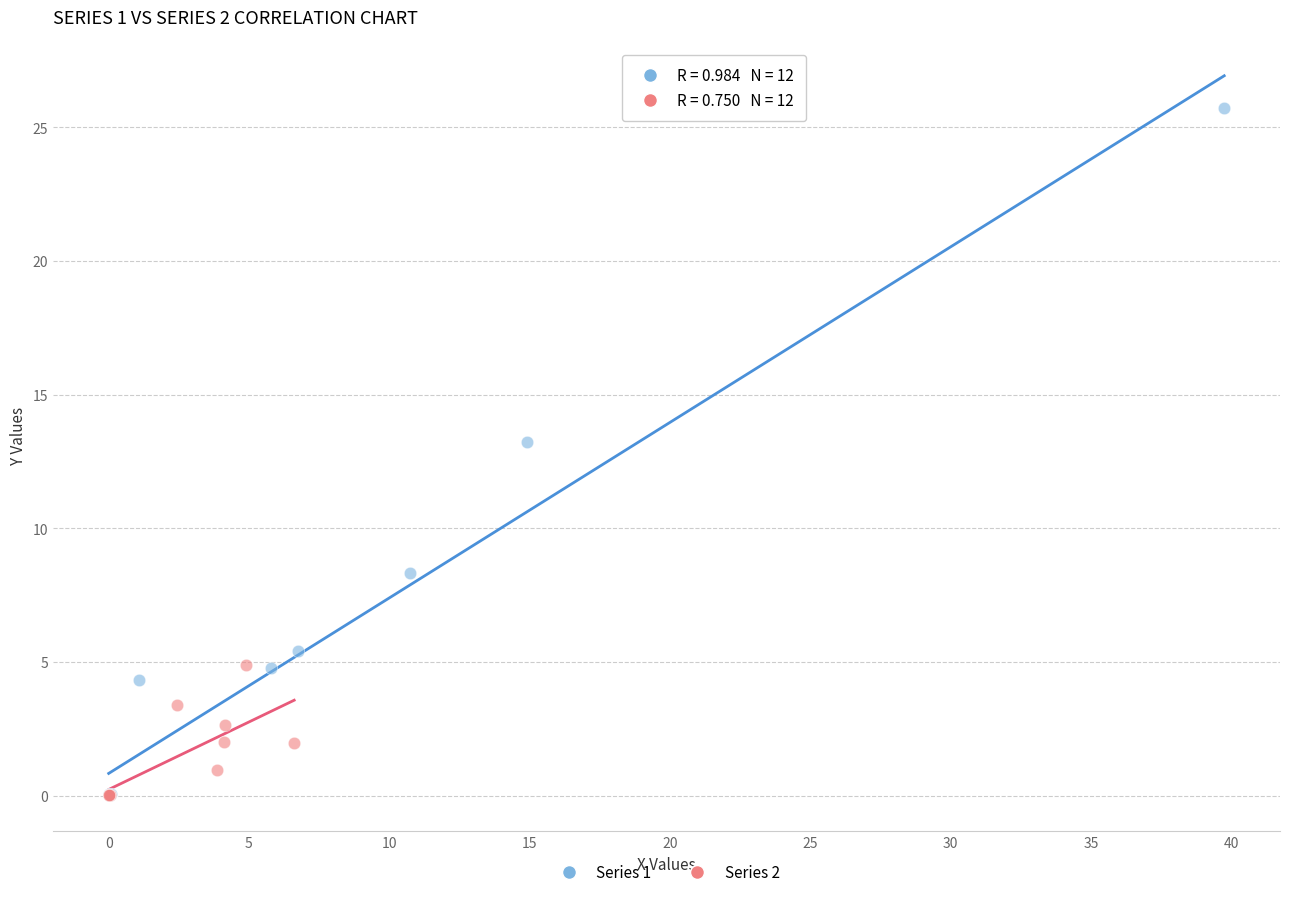

Which series reaches the maximum Y coordinate?

Series 1